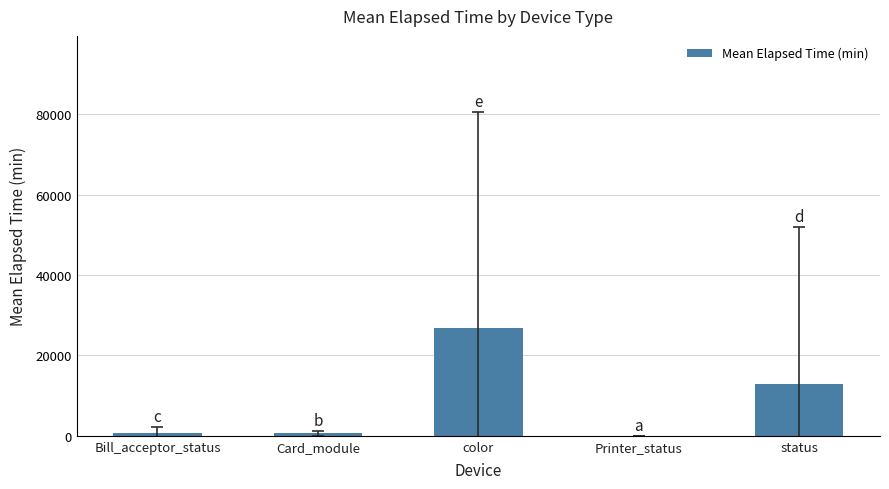

What is the change in value from Bill_acceptor_status to Card_module?

-170.0